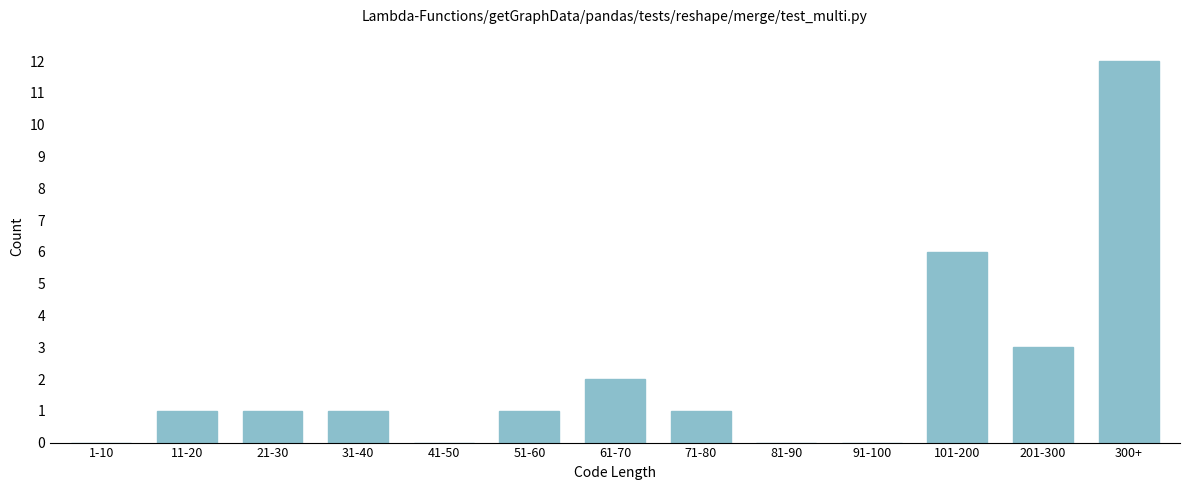

Reading right to left, transcribe all the data shown in this chart.

300+=12	201-300=3	101-200=6	91-100=0	81-90=0	71-80=1	61-70=2	51-60=1	41-50=0	31-40=1	21-30=1	11-20=1	1-10=0